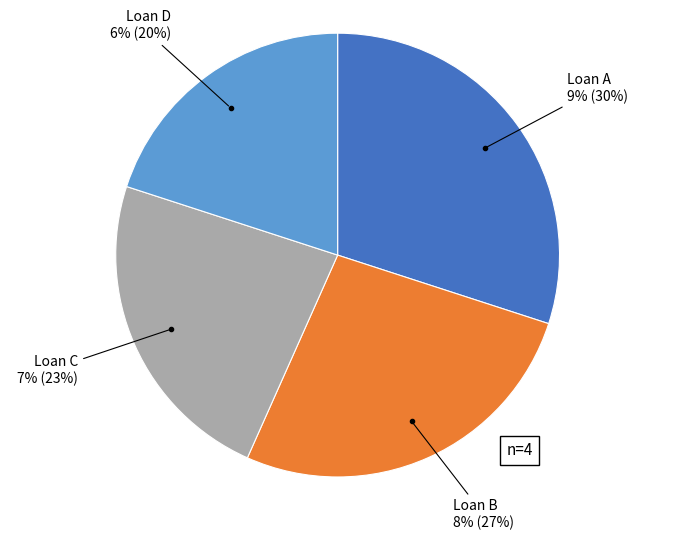

Is it true that Loan C is 23% of the pie?

True